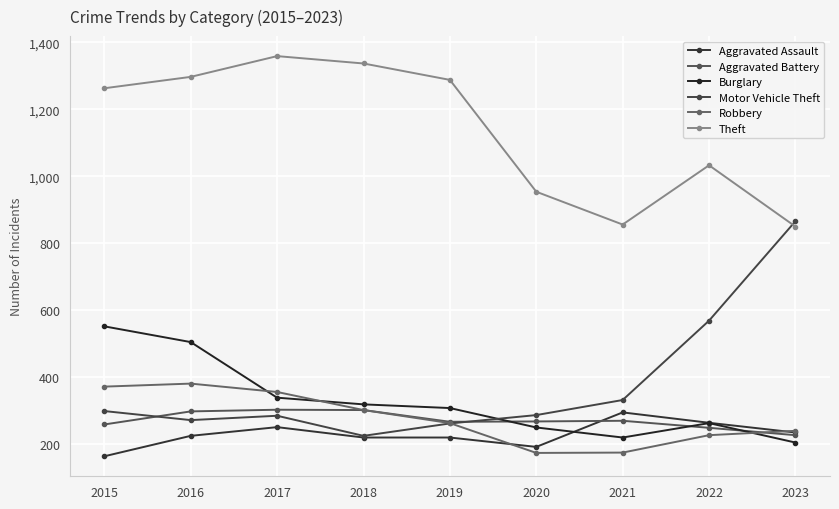

True or false: Theft has more than 0 points higher than both neighbors.

True